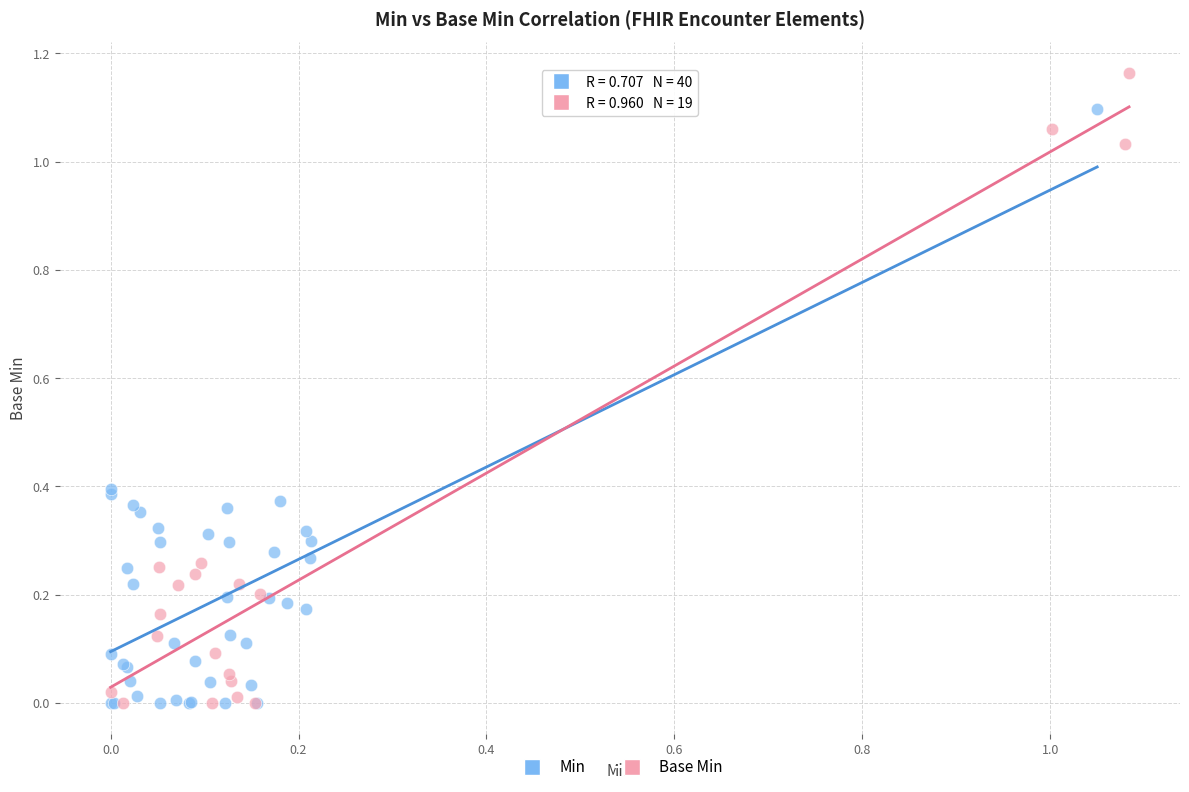

Which series reaches the maximum Y coordinate?

Base Min